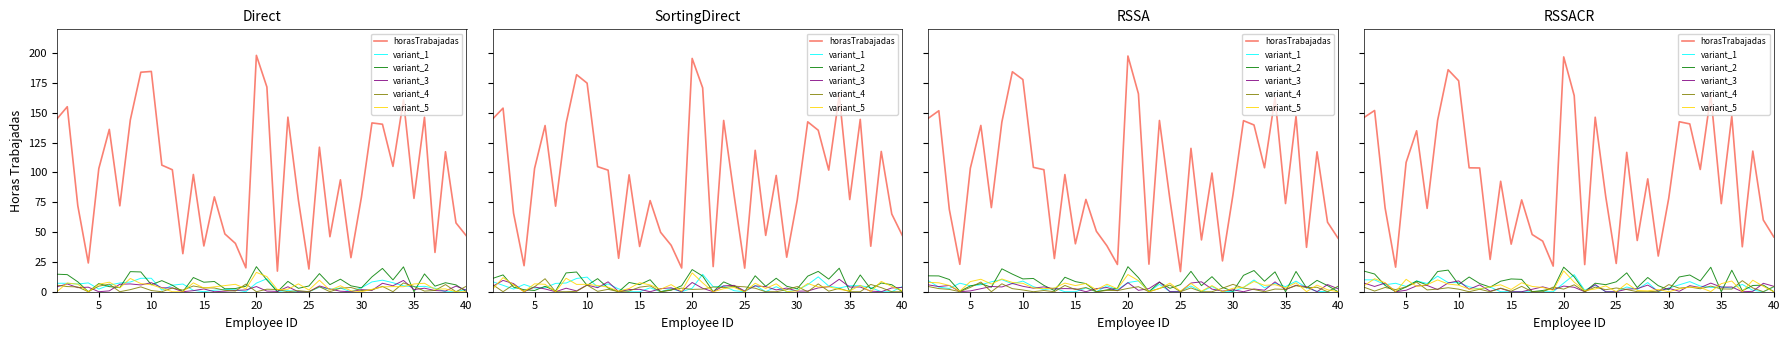

Does the chart have visible grid lines?

No